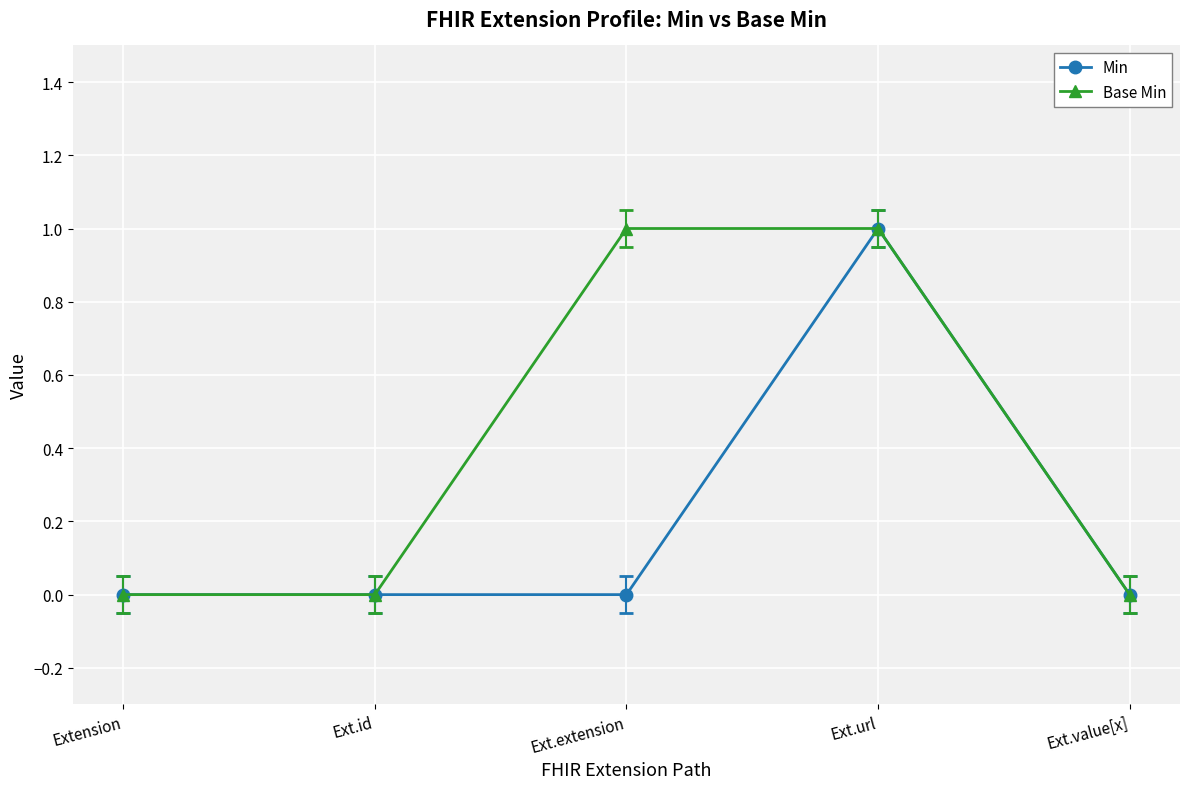

How many lines are shown in the chart?

2